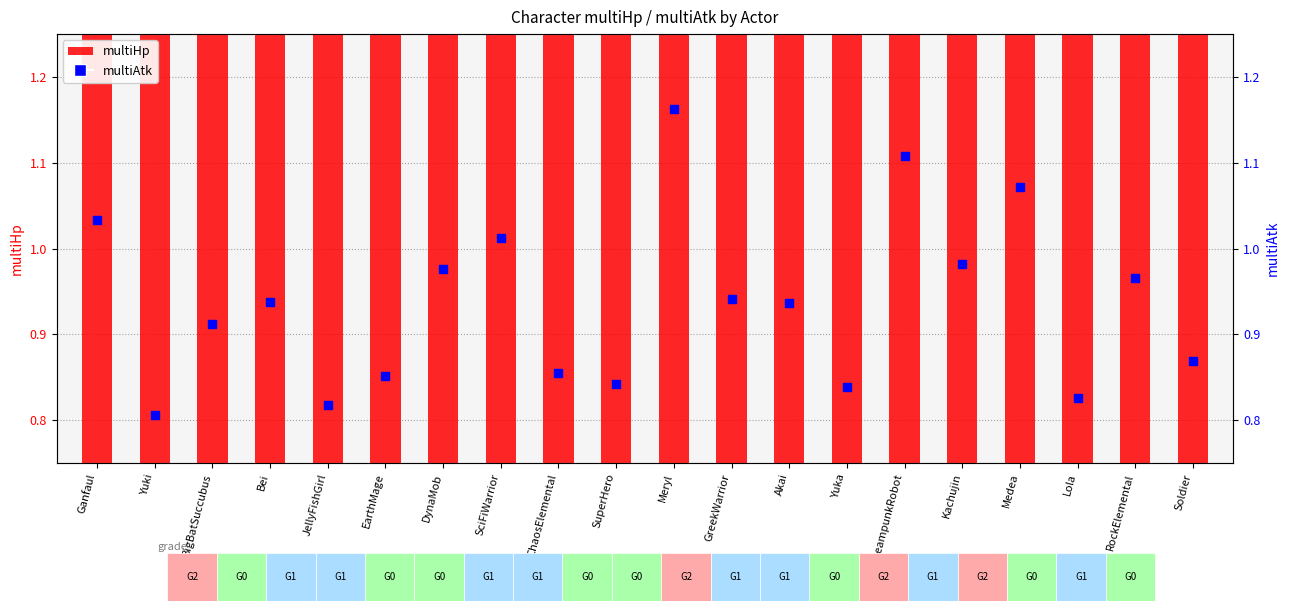

Which has a higher value, BigBatSuccubus or Lola?

BigBatSuccubus